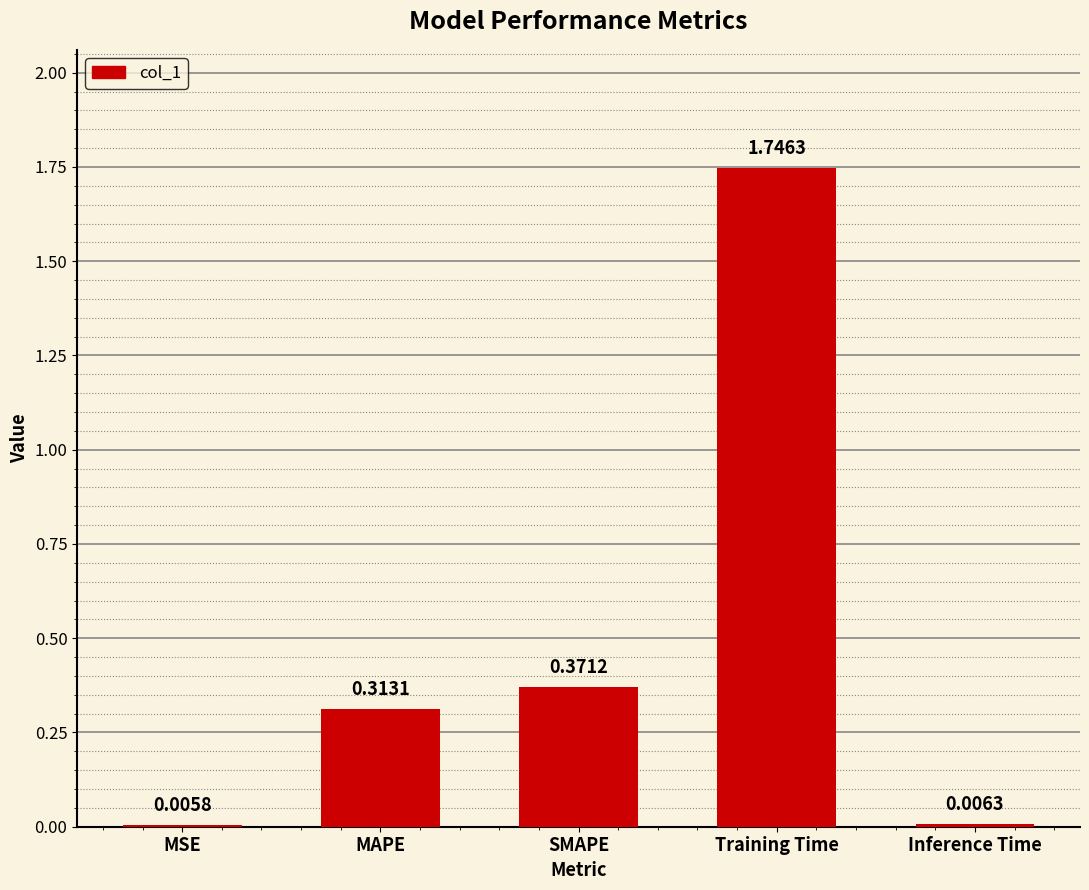

What is the sum of the values at Training Time and MSE?

1.8